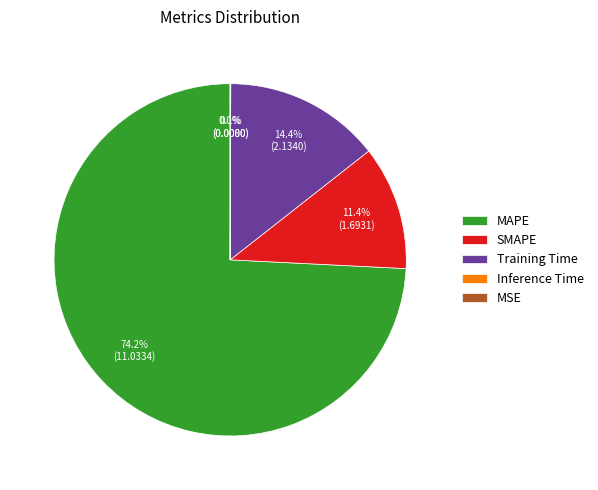

Which category accounts for the majority?

MAPE